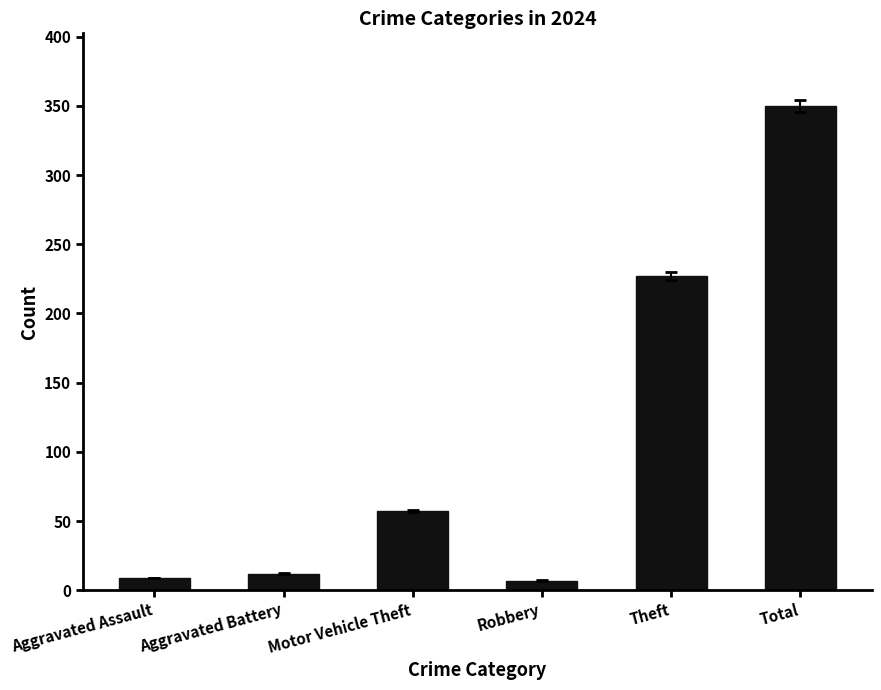

How many values are below 57?

3